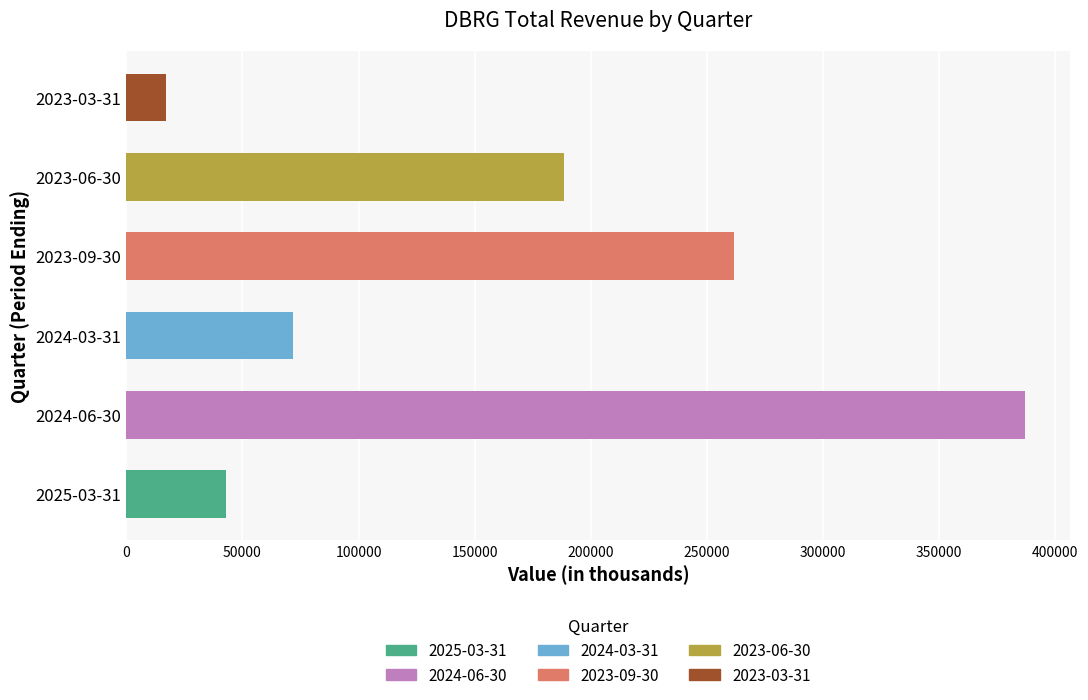

What is the difference between the second highest and minimum values?

244300